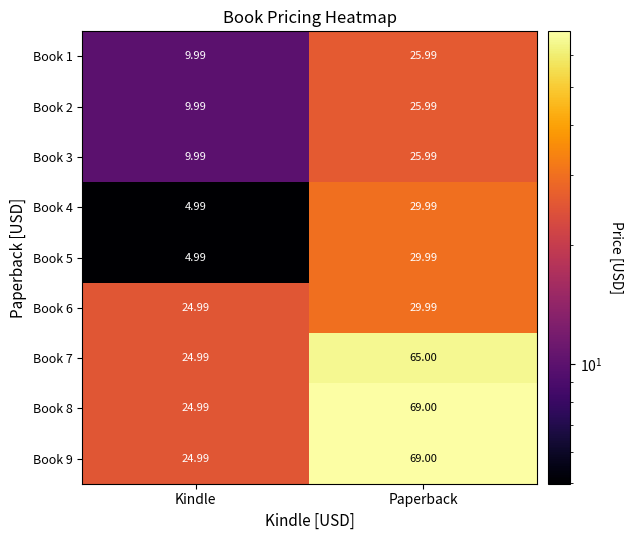

Where does the Book 4 series first go above 29?

Paperback